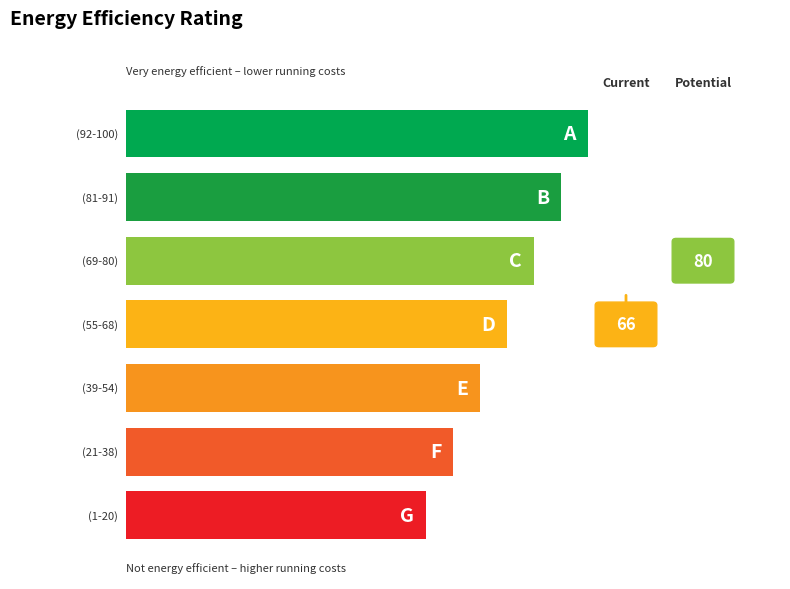

The value at Row 3 is 4. True or false?

False